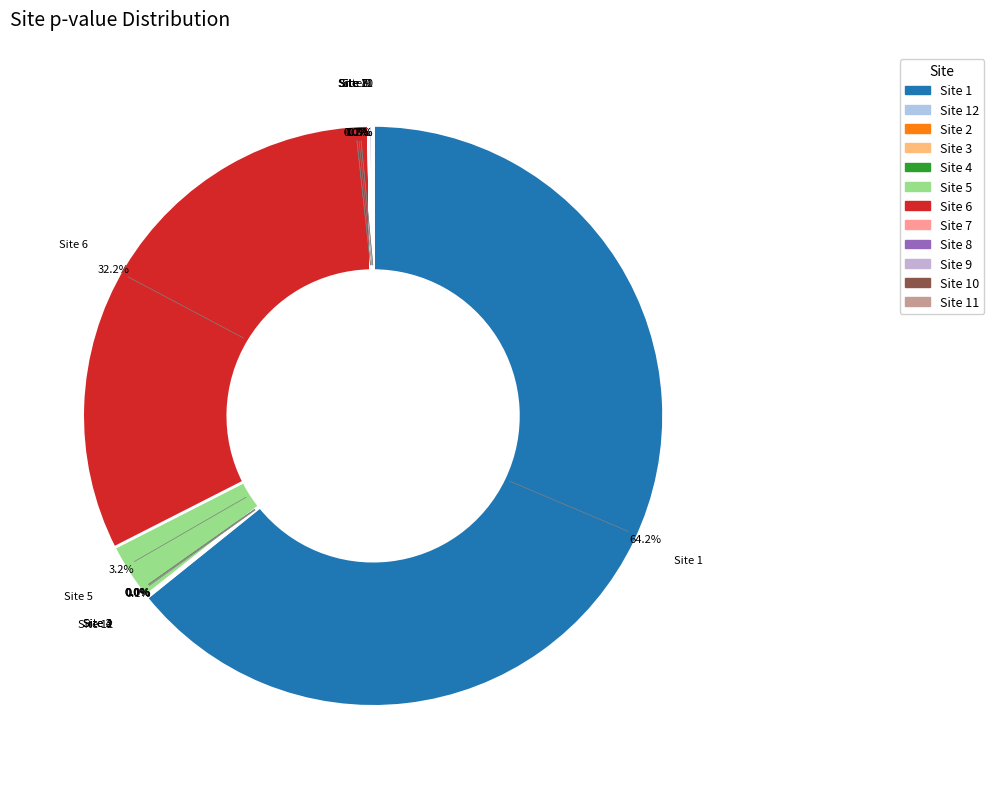

Which slice is the largest?

Site 1